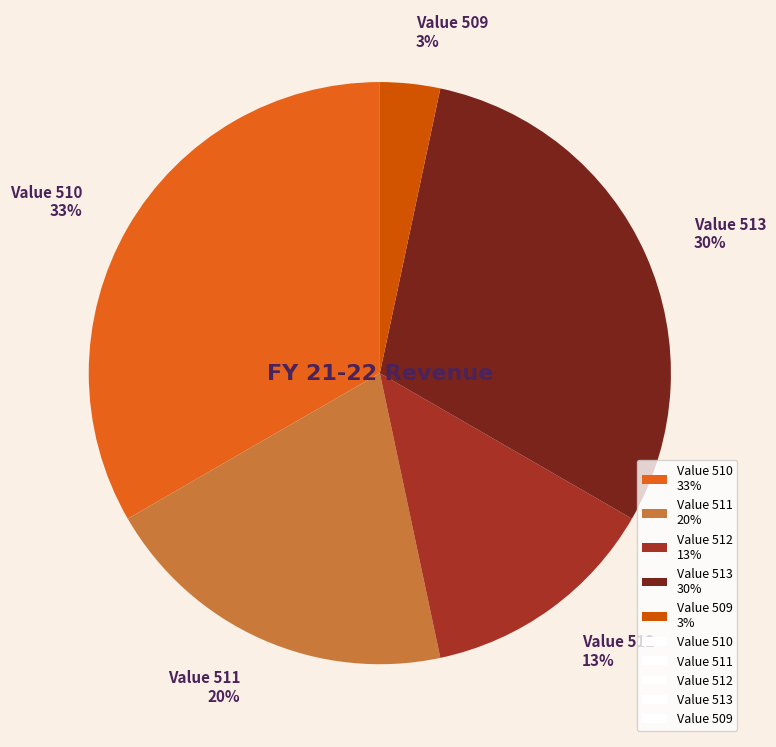

Rank the categories by value from lowest to highest.

Value 509 3%, Value 512 13%, Value 511 20%, Value 513 30%, Value 510 33%